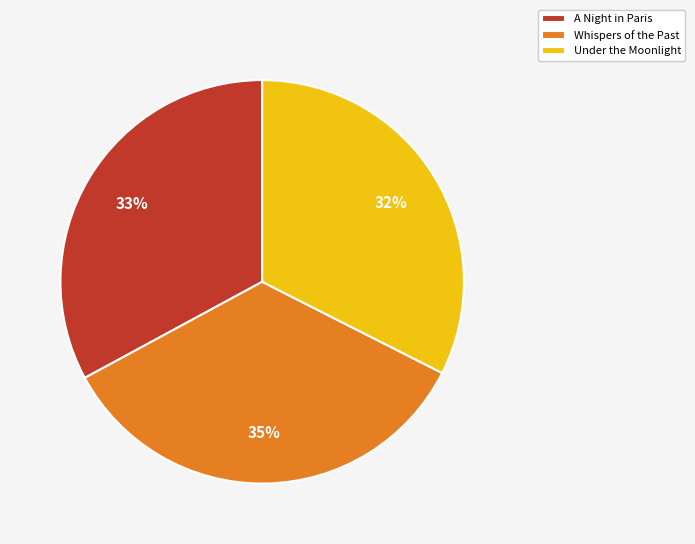

Combined, do Under the Moonlight and Whispers of the Past account for over 50%?

Yes